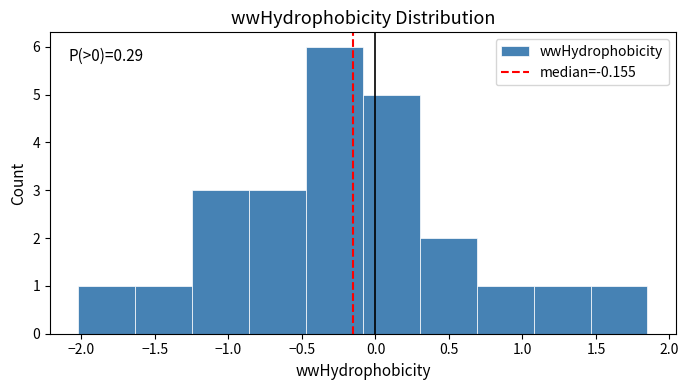

Over which range of the x-axis is the bar tallest?

-0.45 to -0.10